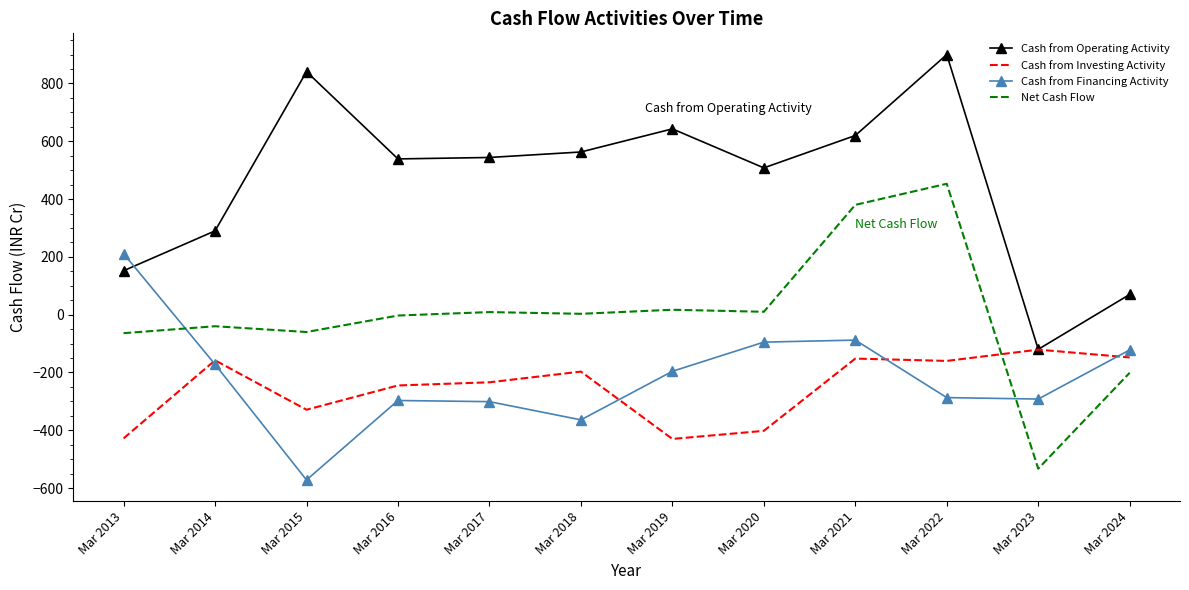

How many intersections are there between Cash from Operating Activity and Cash from Financing Activity?

1